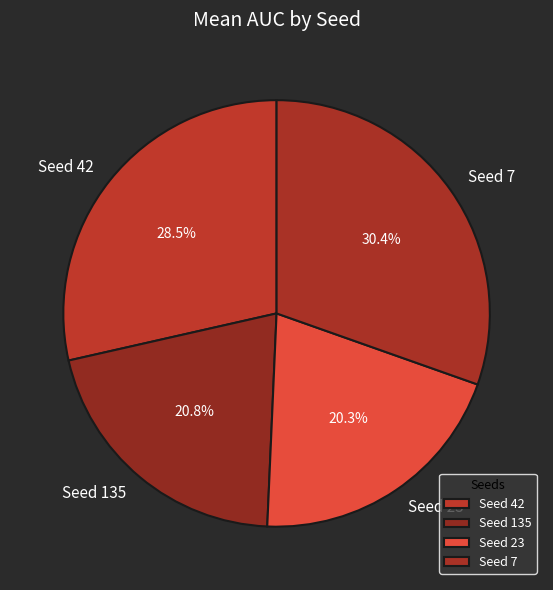

To the nearest percent, what is the difference between the largest and smallest slice percentages?

10%